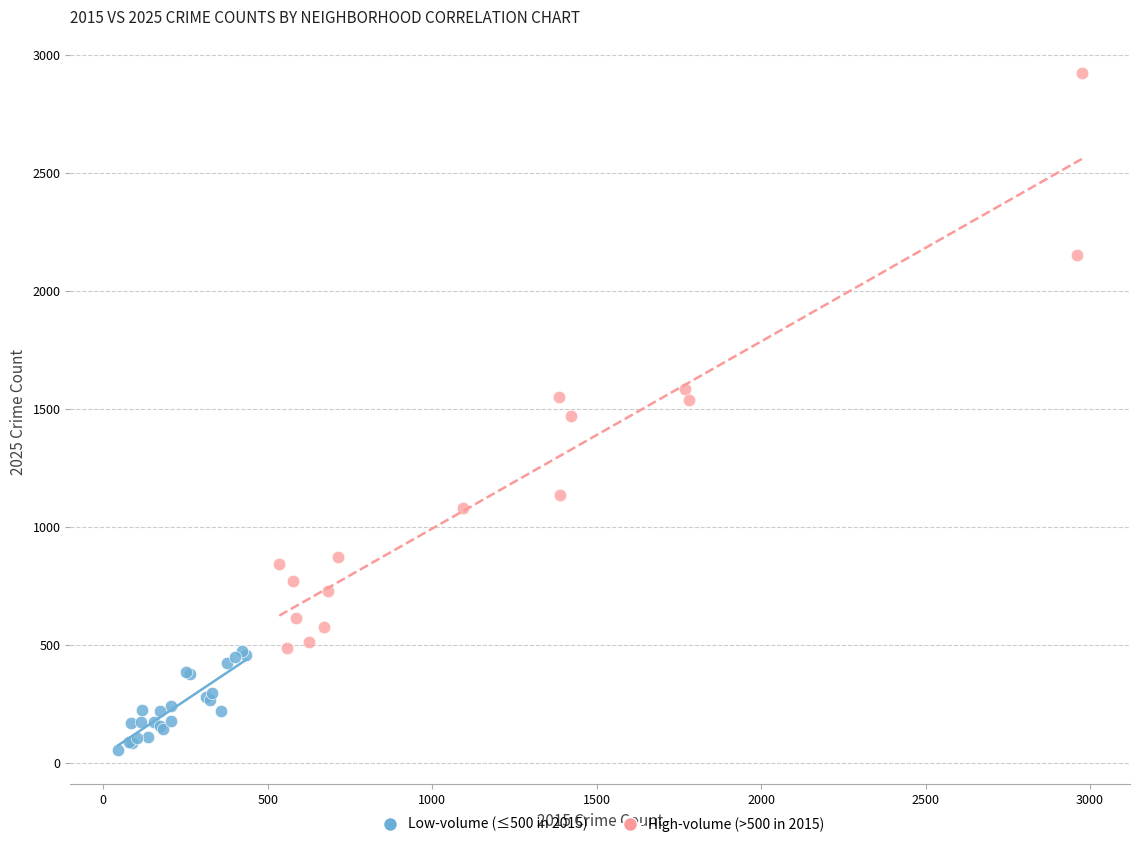

Which series reaches the minimum Y coordinate?

Low-volume (≤500 in 2015)